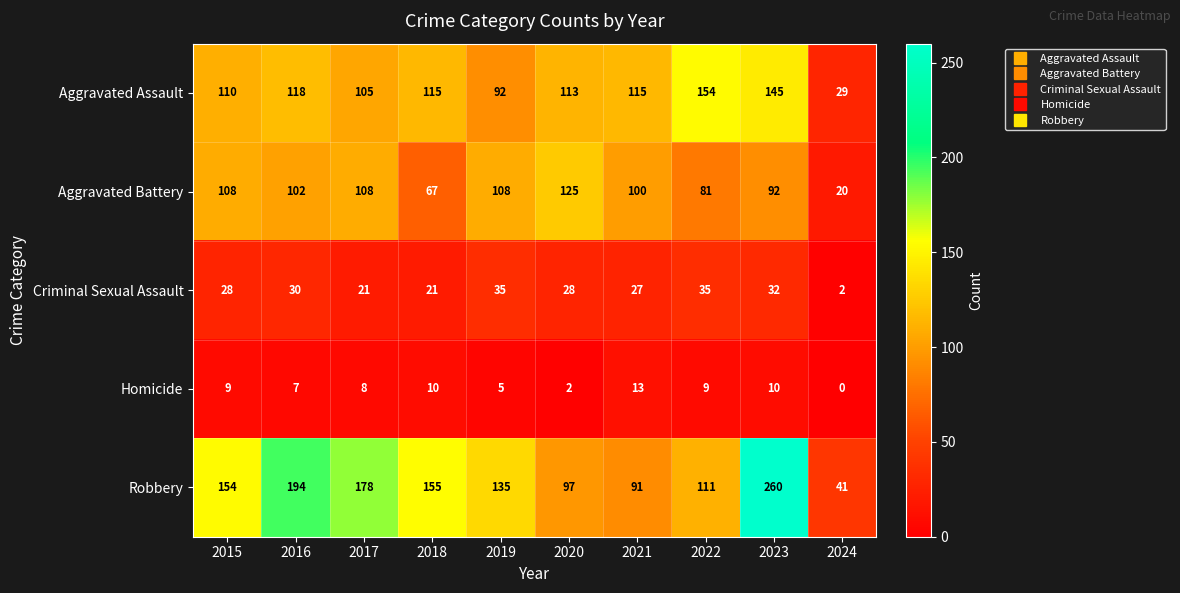

Count the number of data series in this chart.

5